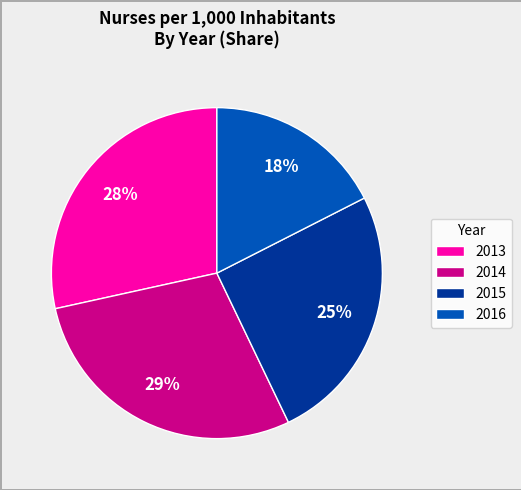

Approximately how many times larger is the value at 2013 compared to 2014?

1.0